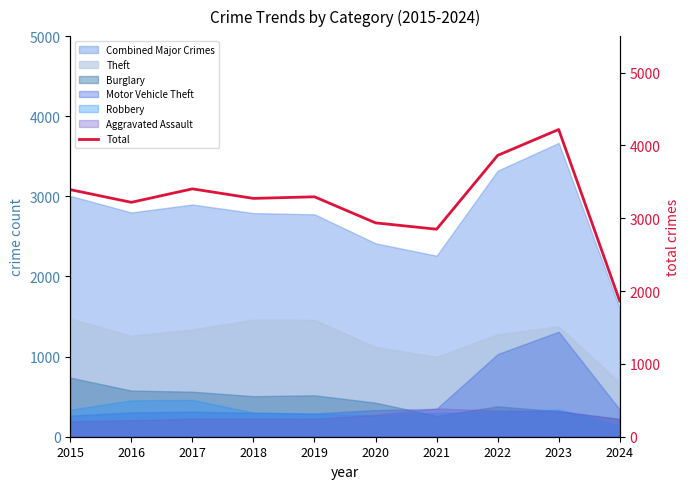

Between 2020 and 2016, which is larger?

2016